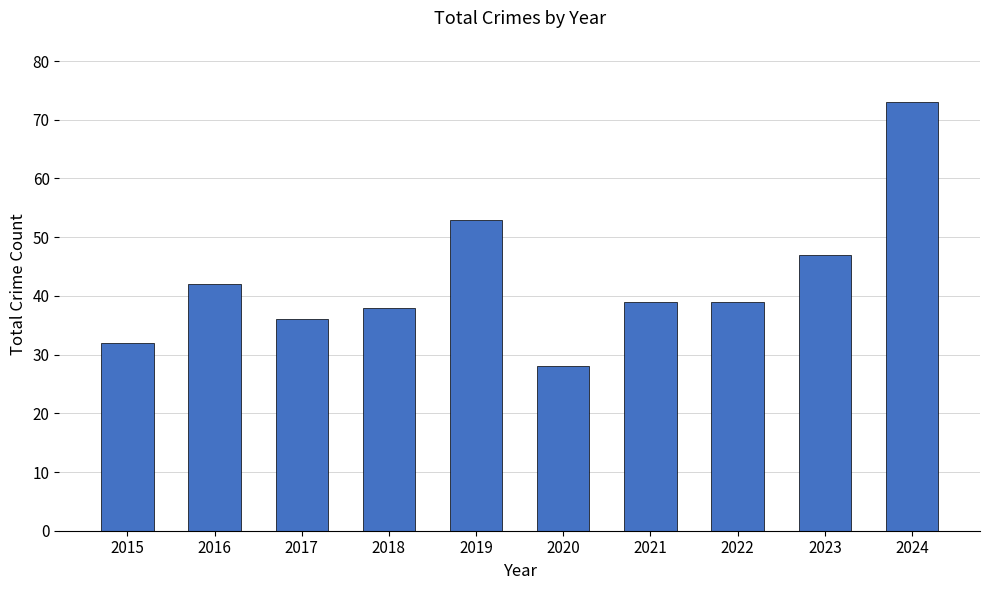

True or false: the data shows 26 at 2023.

False